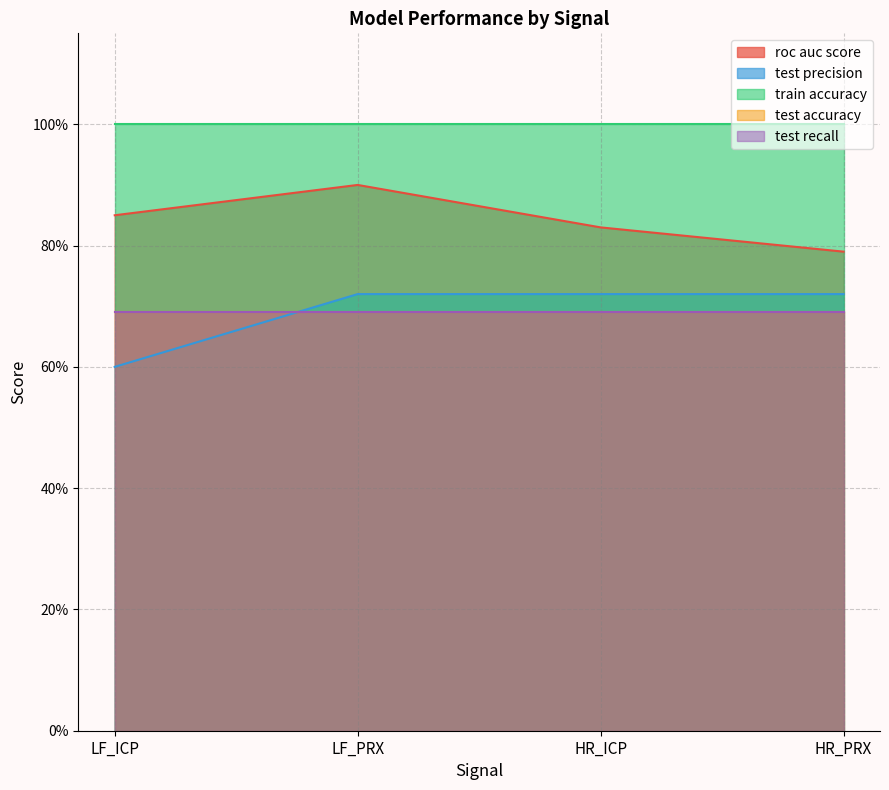

List the labels in order of test accuracy value, smallest first.

LF_ICP, LF_PRX, HR_ICP, HR_PRX